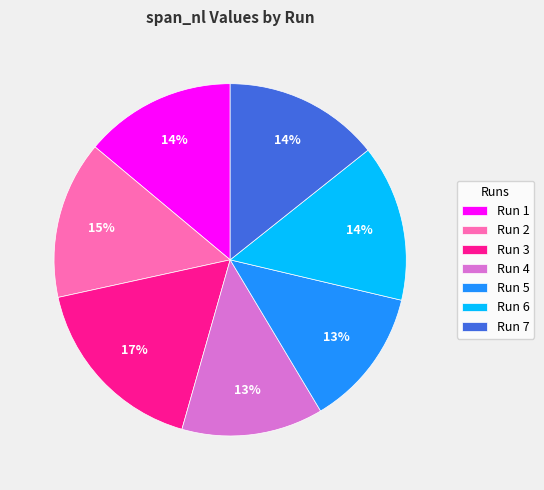

To the nearest percent, what percentage of the pie is Run 6?

14%